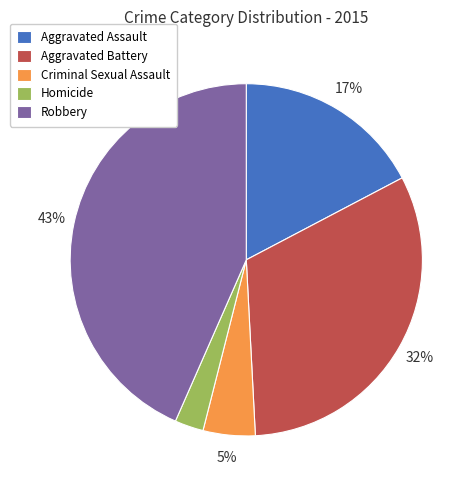

Is it true that Aggravated Assault is 17% of the pie?

True